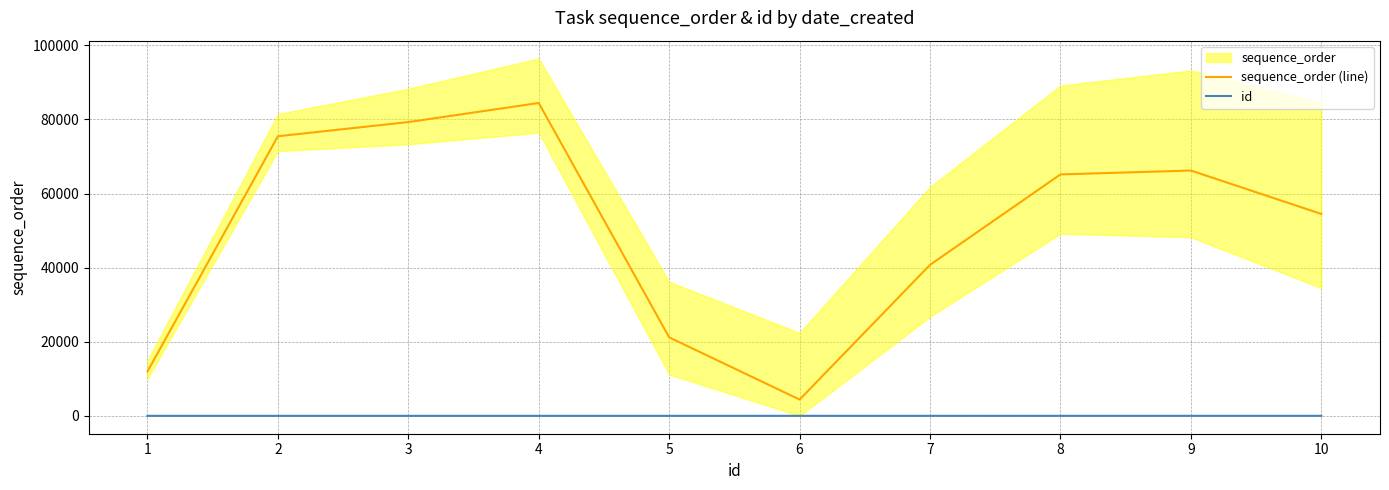

At which category does the chart reach its peak across all series?

4